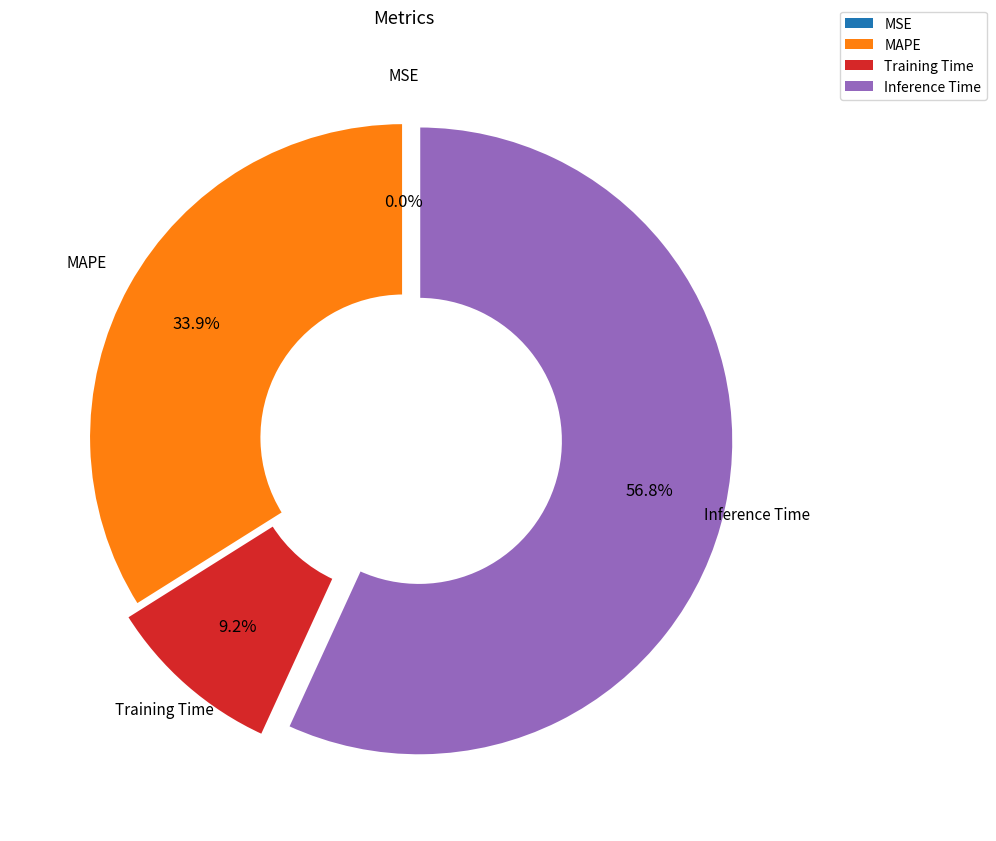

Combined, what portion of the pie is Inference Time and MAPE?

90.8%